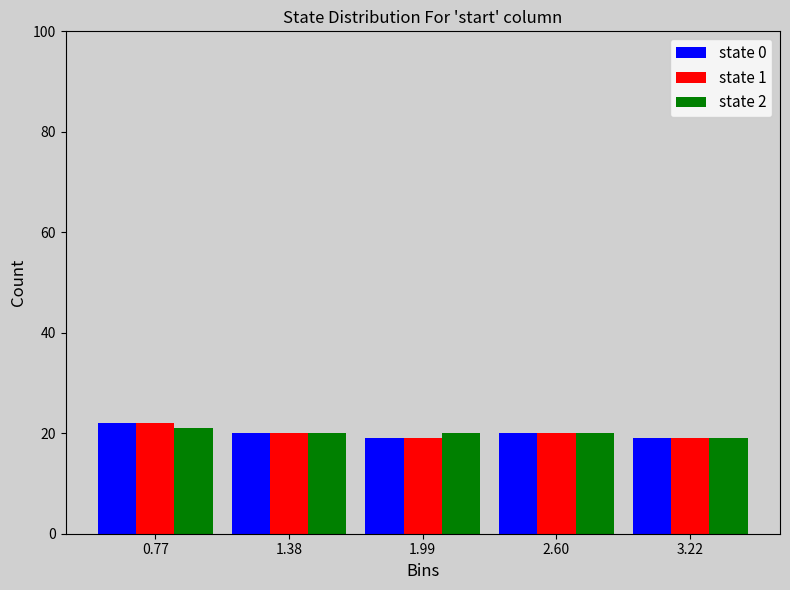

In the state 1 series, which range on the x-axis has the tallest bar?

0.5 to 1.1